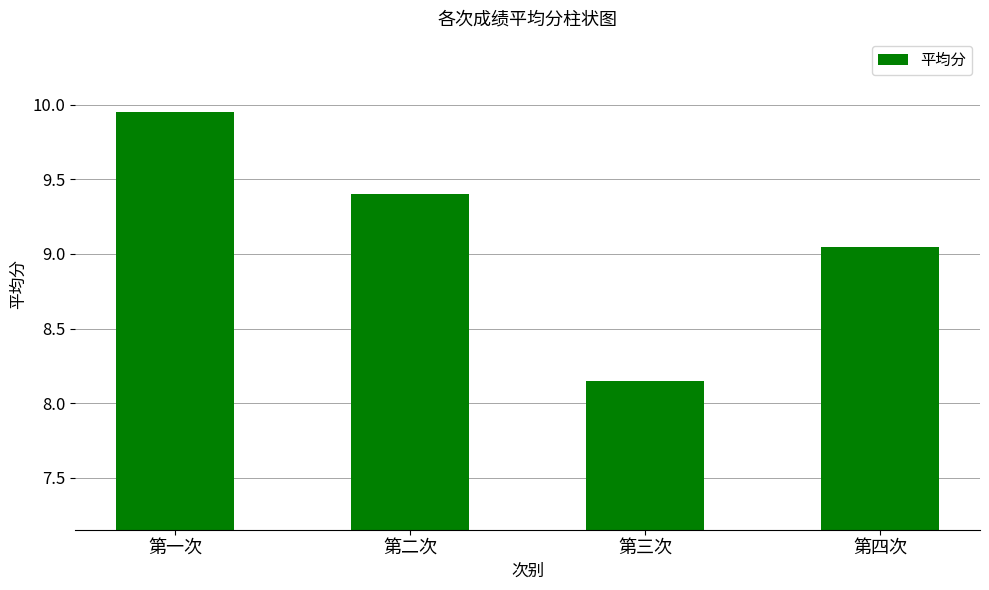

Is it true that the value at 第四次 is 3.3?

False